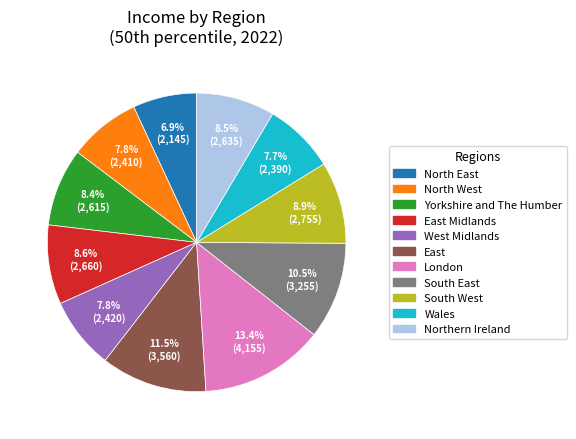

To the nearest percent, what is the difference between the largest and smallest slice percentages?

6%